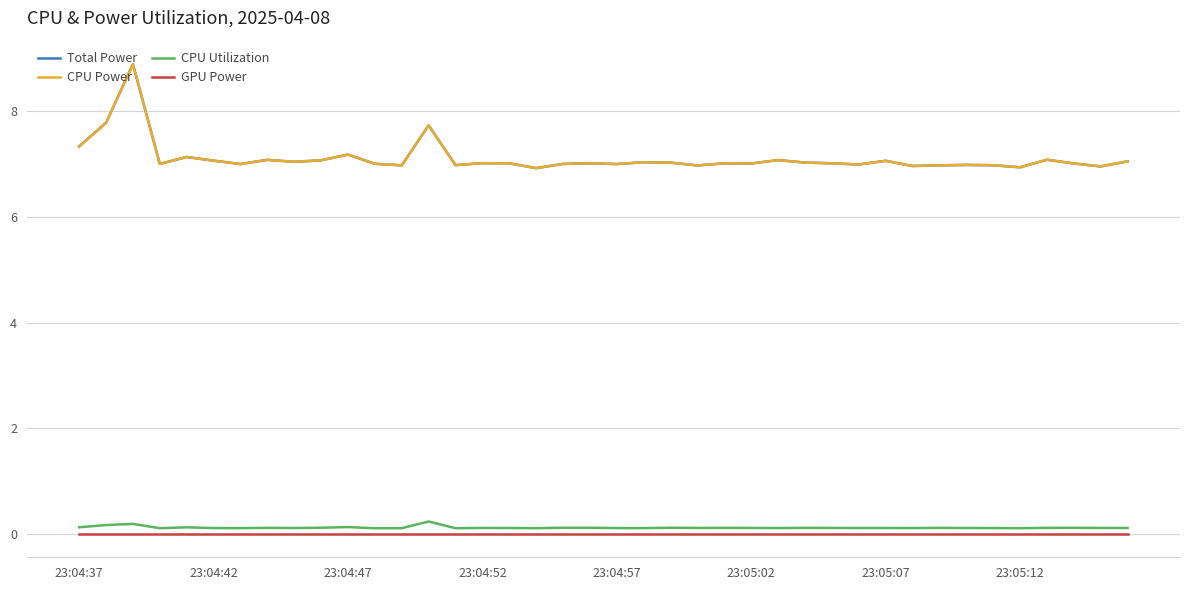

Does the chart display data point markers on the line(s)?

No